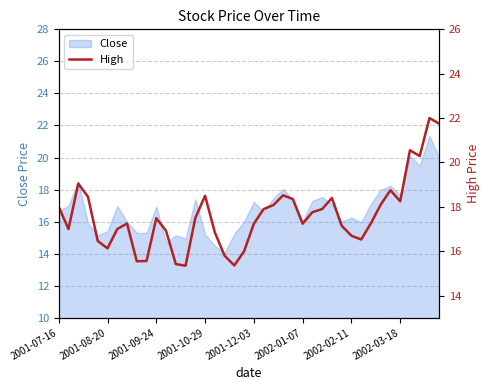

At which label does the data first exceed 17?

2001-07-16